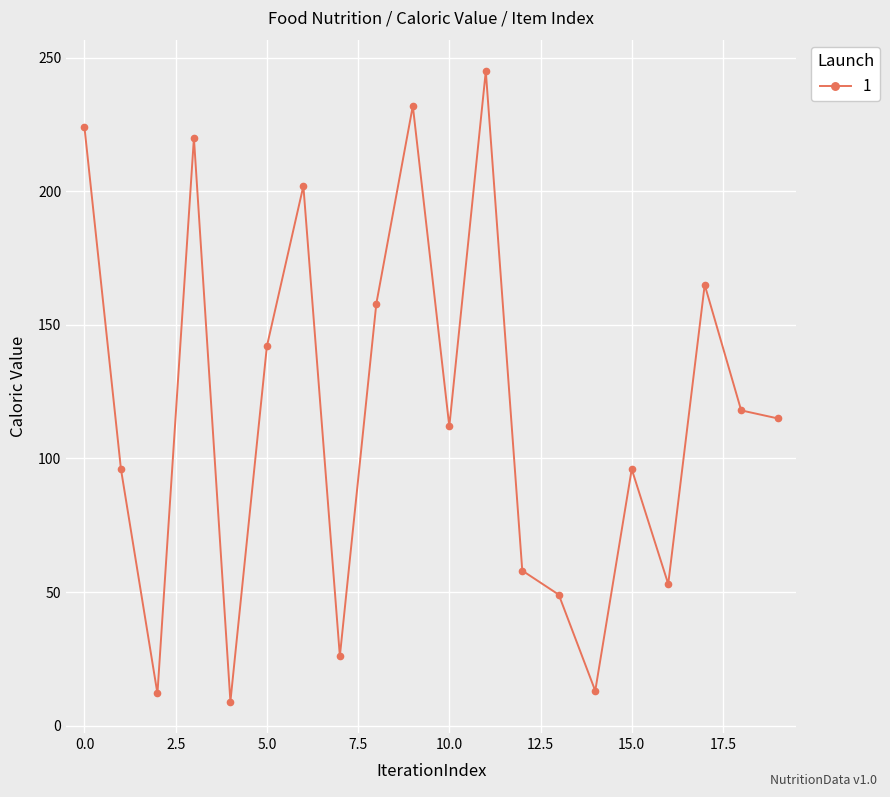

True or false: there are more than 1 points higher than both neighbors.

True